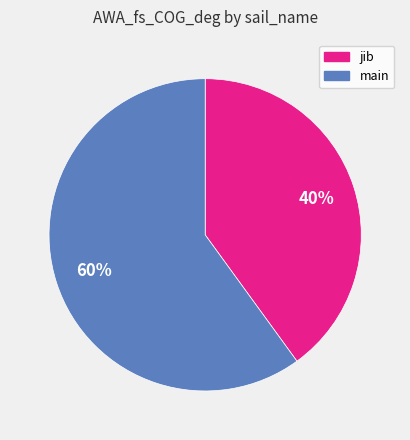

Between main and jib, which is larger?

main